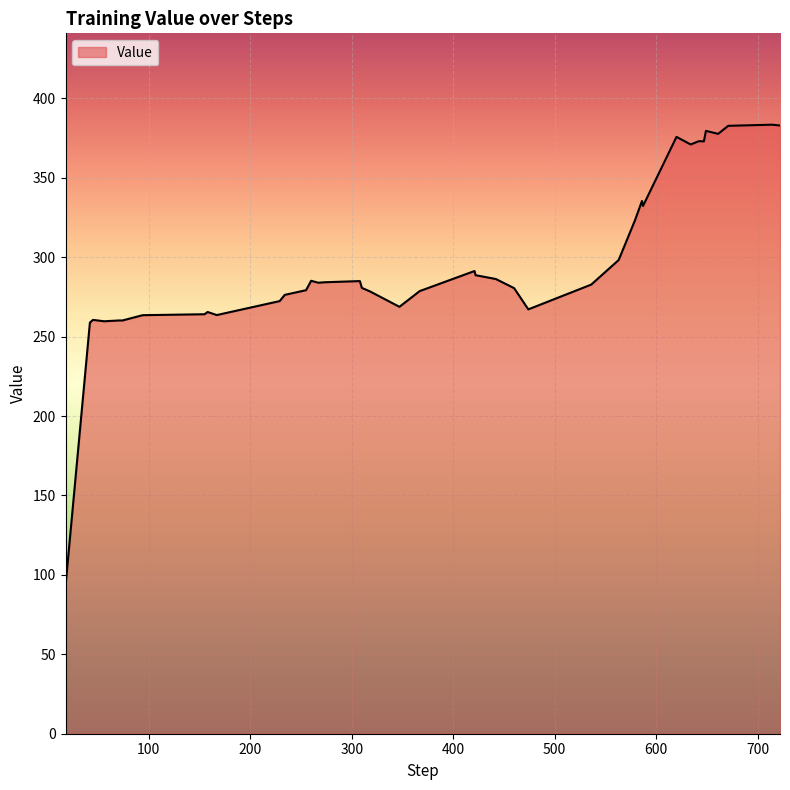

What is the difference between the maximum and minimum values?

290.3